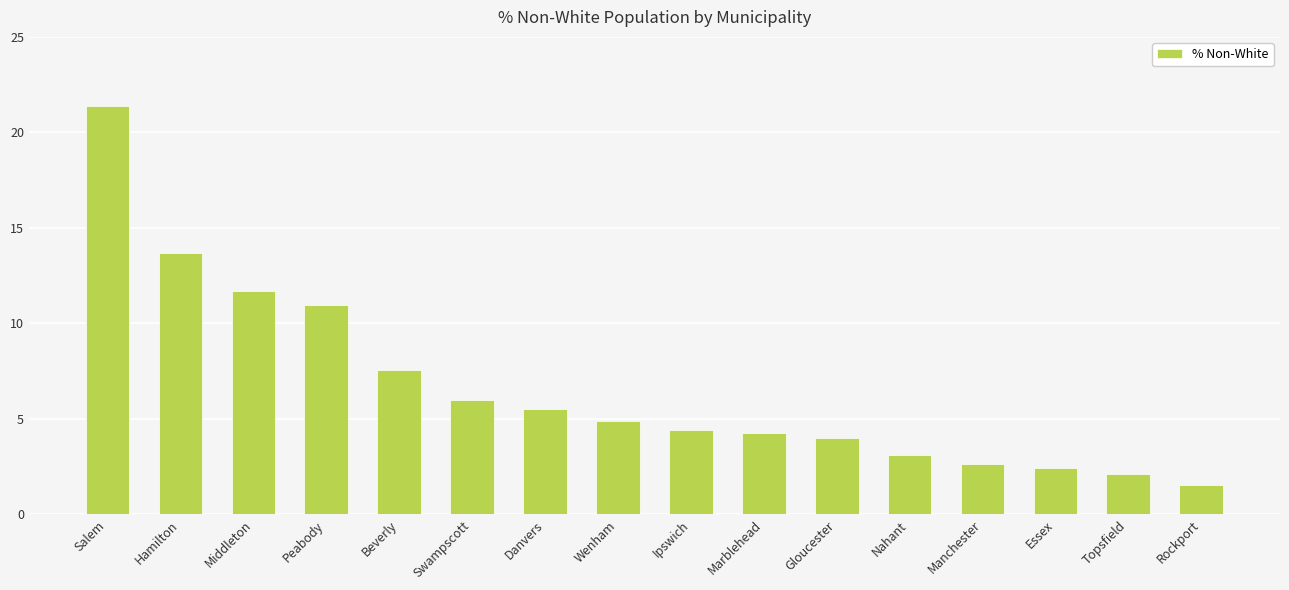

Which has a higher value, Wenham or Beverly?

Beverly